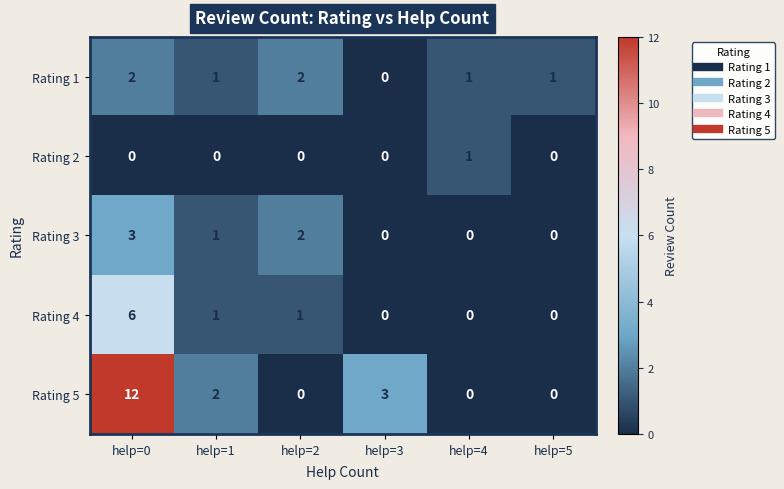

Which series changed the most between help=0 and help=1?

Rating 5